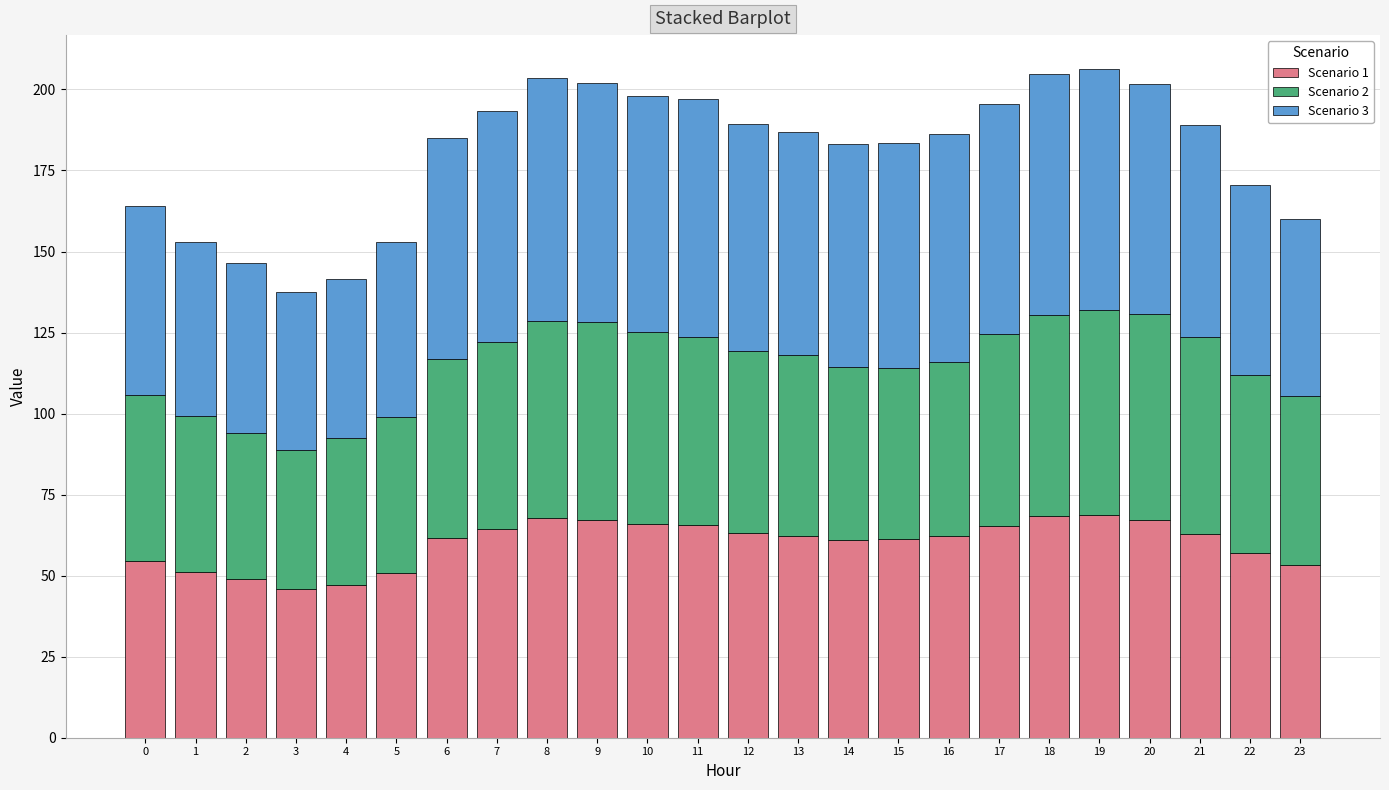

The value of Scenario 1 at 18 is 68.3. True or false?

True